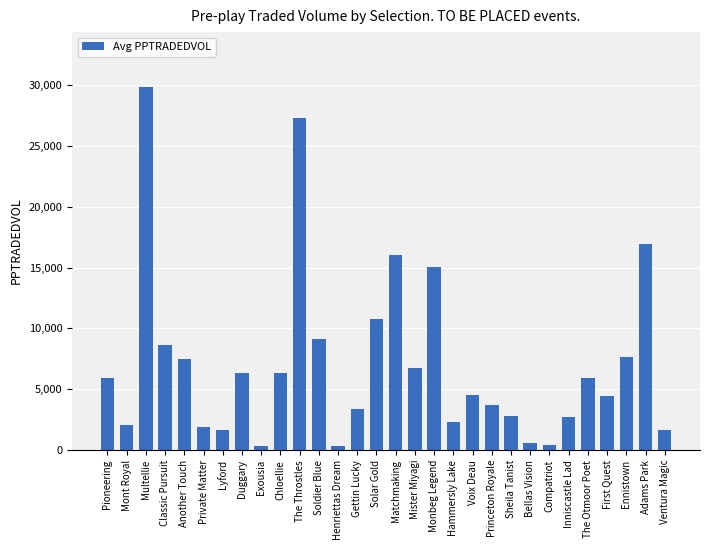

At which label does the data first exceed 5903?

Pioneering